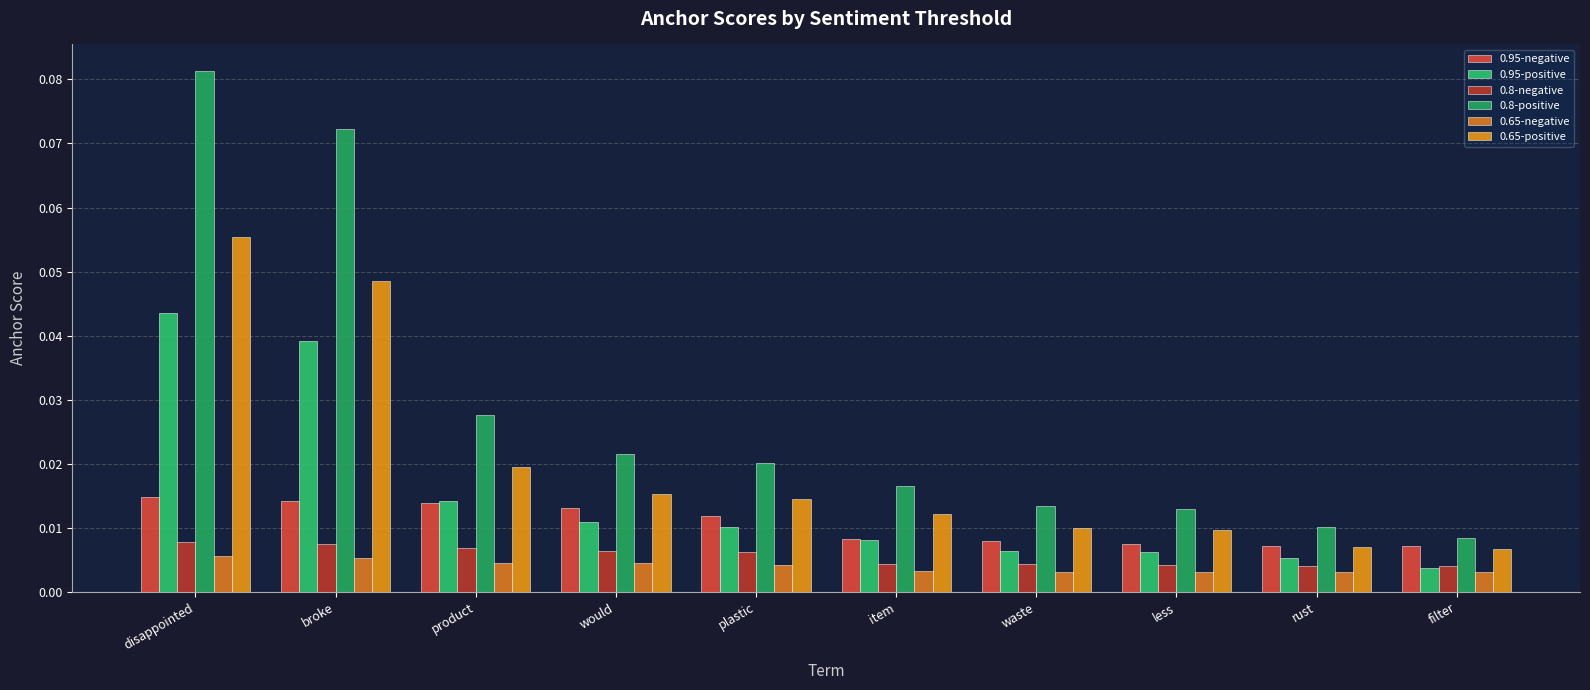

What are all the series names shown in the legend?

0.95-negative, 0.95-positive, 0.8-negative, 0.8-positive, 0.65-negative, 0.65-positive